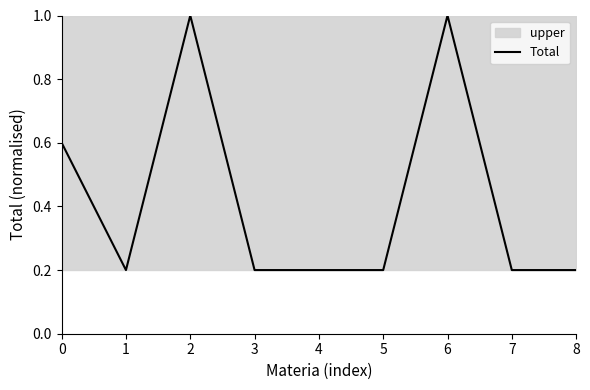

Which has a higher value, 7 or 3?

7